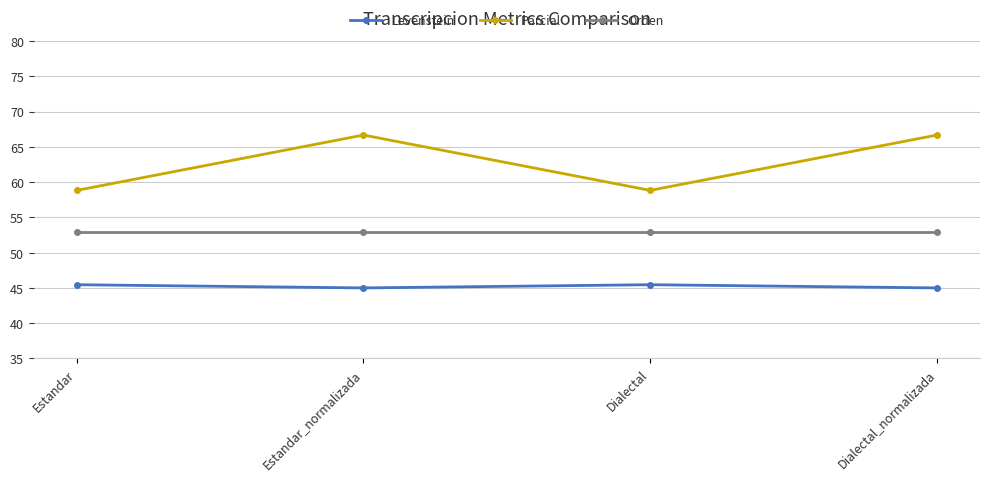

What is the label of the 1st point from the left?

Estandar